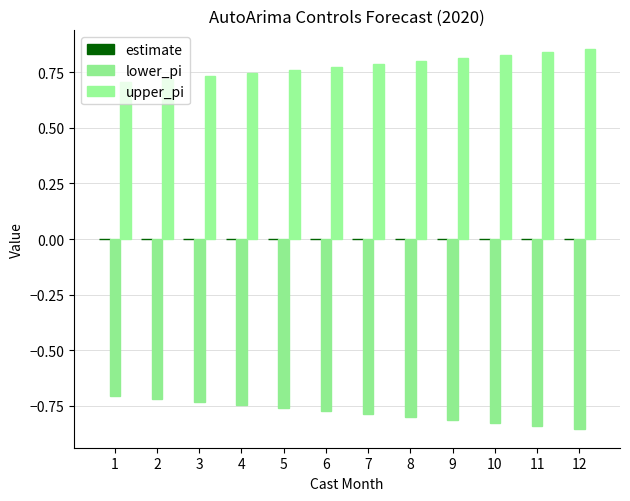

Is it true that estimate equals 0.0 at 9?

False